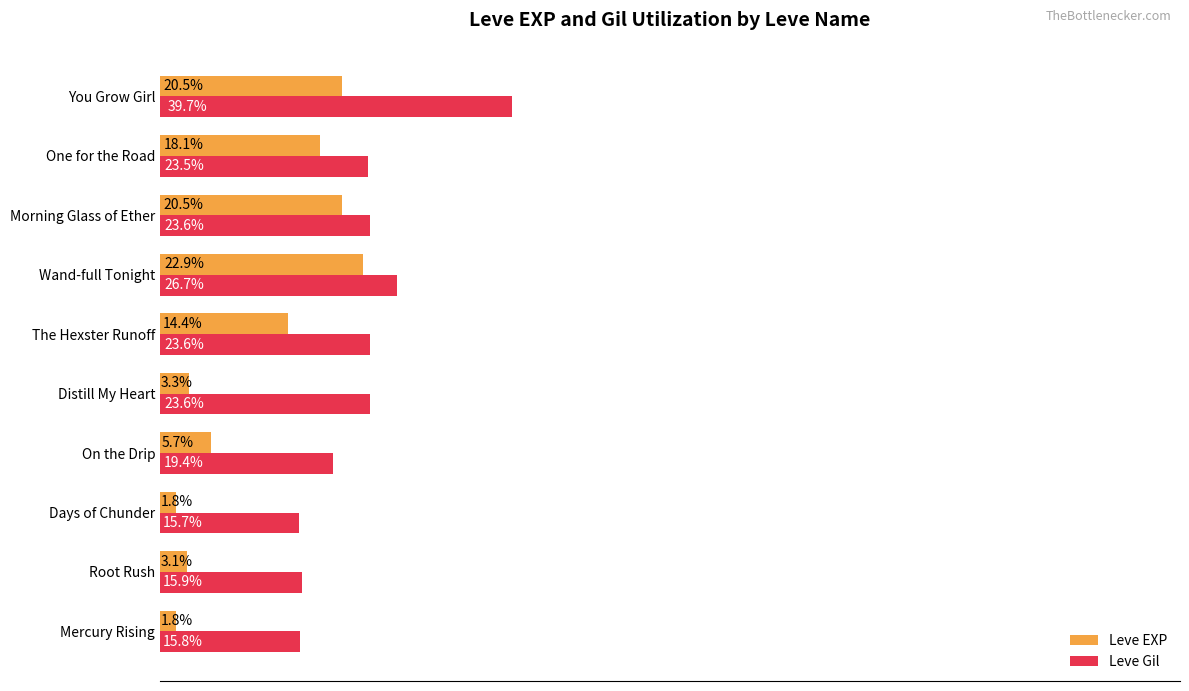

Where is Leve EXP nearest to the value 12?

The Hexster Runoff